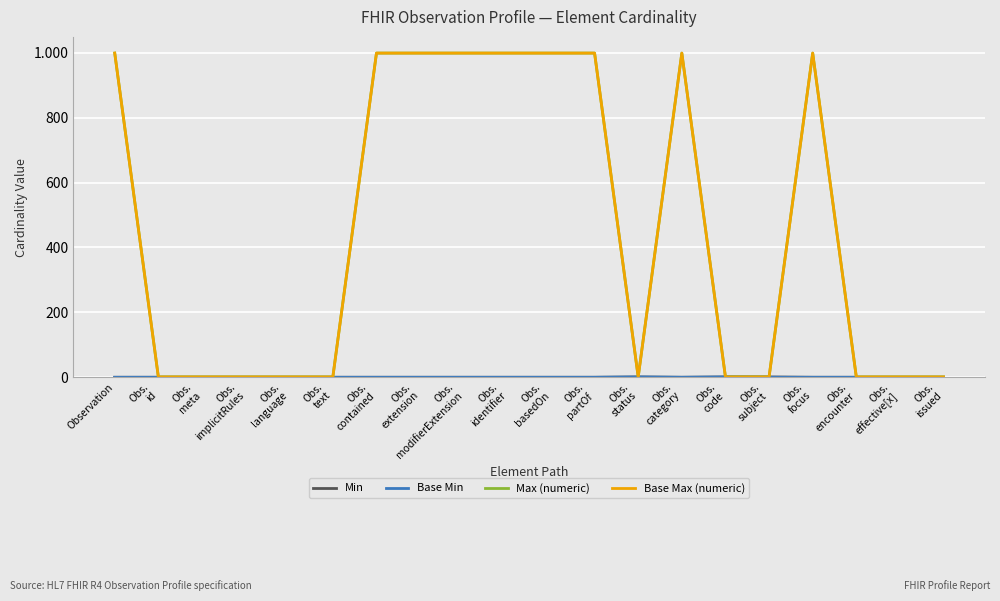

List the labels in order of Base Min value, largest first.

Obs.
status, Obs.
code, Observation, Obs.
id, Obs.
meta, Obs.
implicitRules, Obs.
language, Obs.
text, Obs.
contained, Obs.
extension, Obs.
modifierExtension, Obs.
identifier, Obs.
basedOn, Obs.
partOf, Obs.
category, Obs.
subject, Obs.
focus, Obs.
encounter, Obs.
effective[x], Obs.
issued